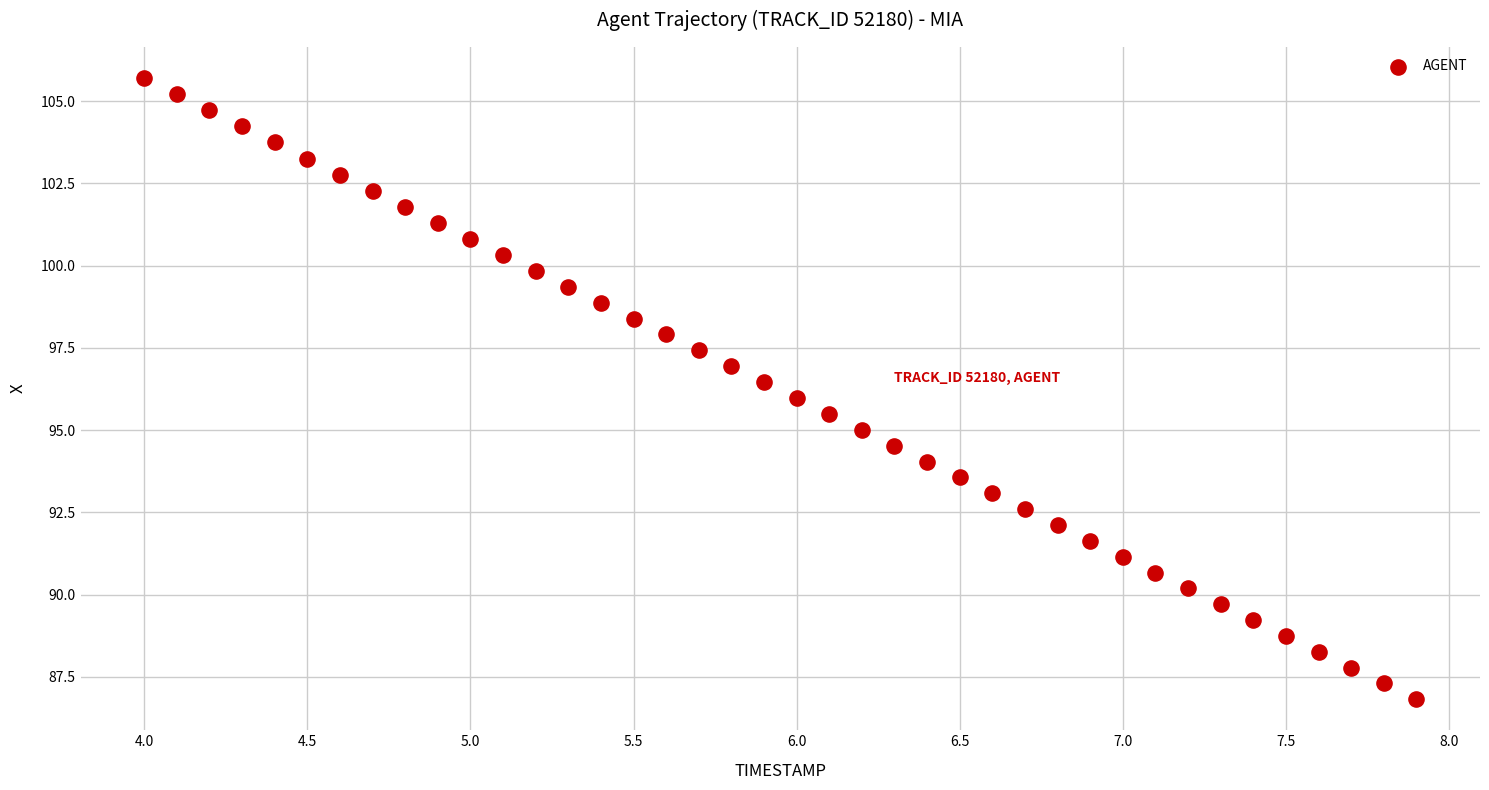

What is the range of X values (max minus min)?

3.9